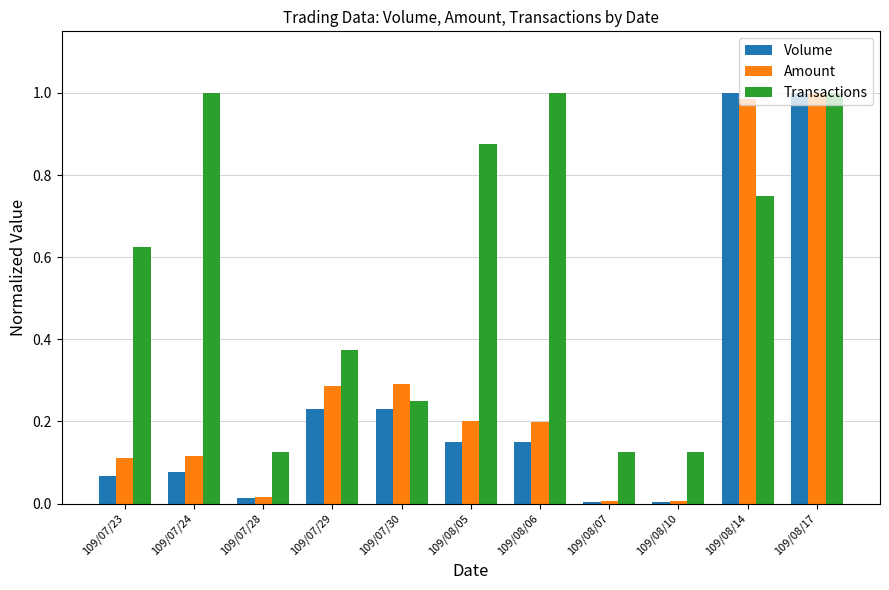

Which series changed the most between 109/08/07 and 109/08/17?

Volume